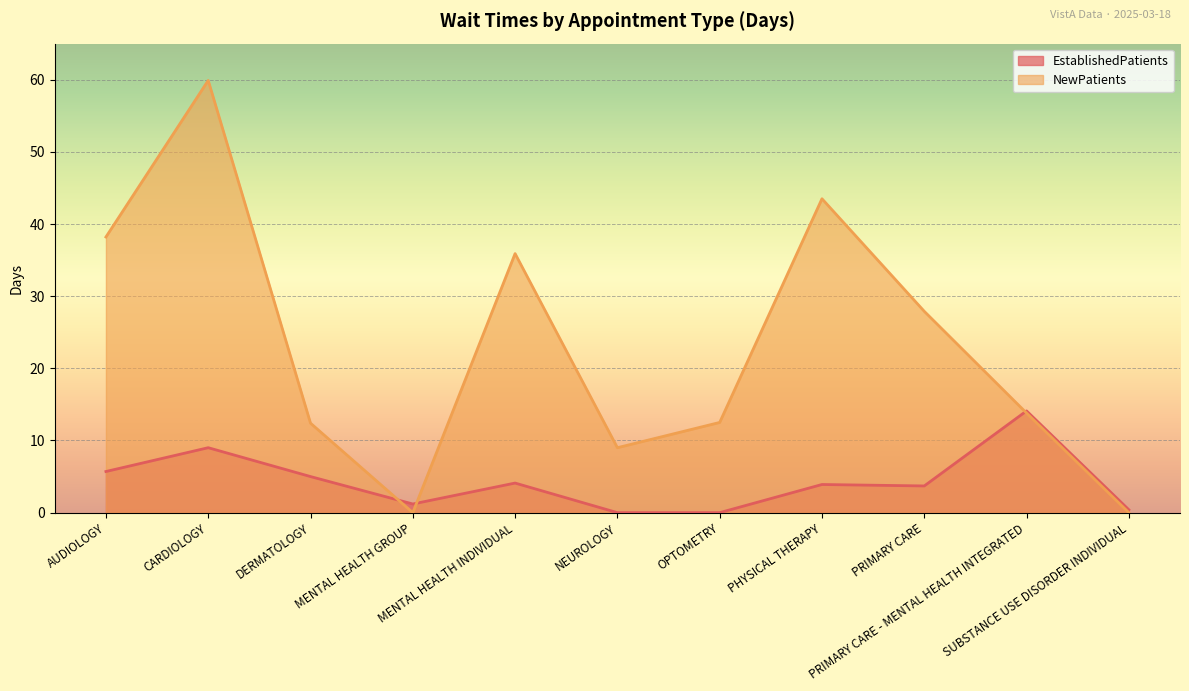

Which series ends up on top after the final intersection of NewPatients and EstablishedPatients?

EstablishedPatients